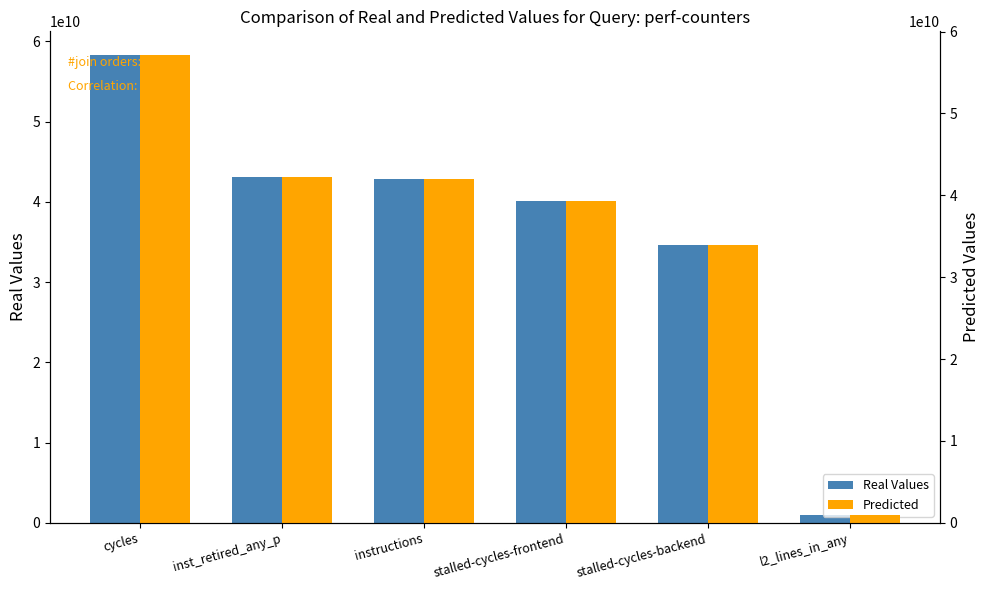

Which series changed the most between cycles and inst_retired_any_p?

Real Values